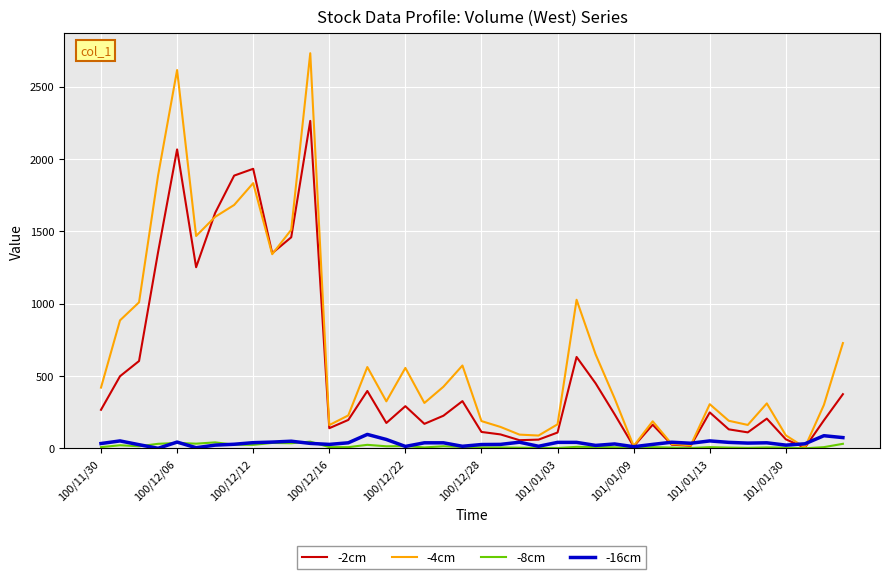

Which series has the widest spread of values?

-4cm